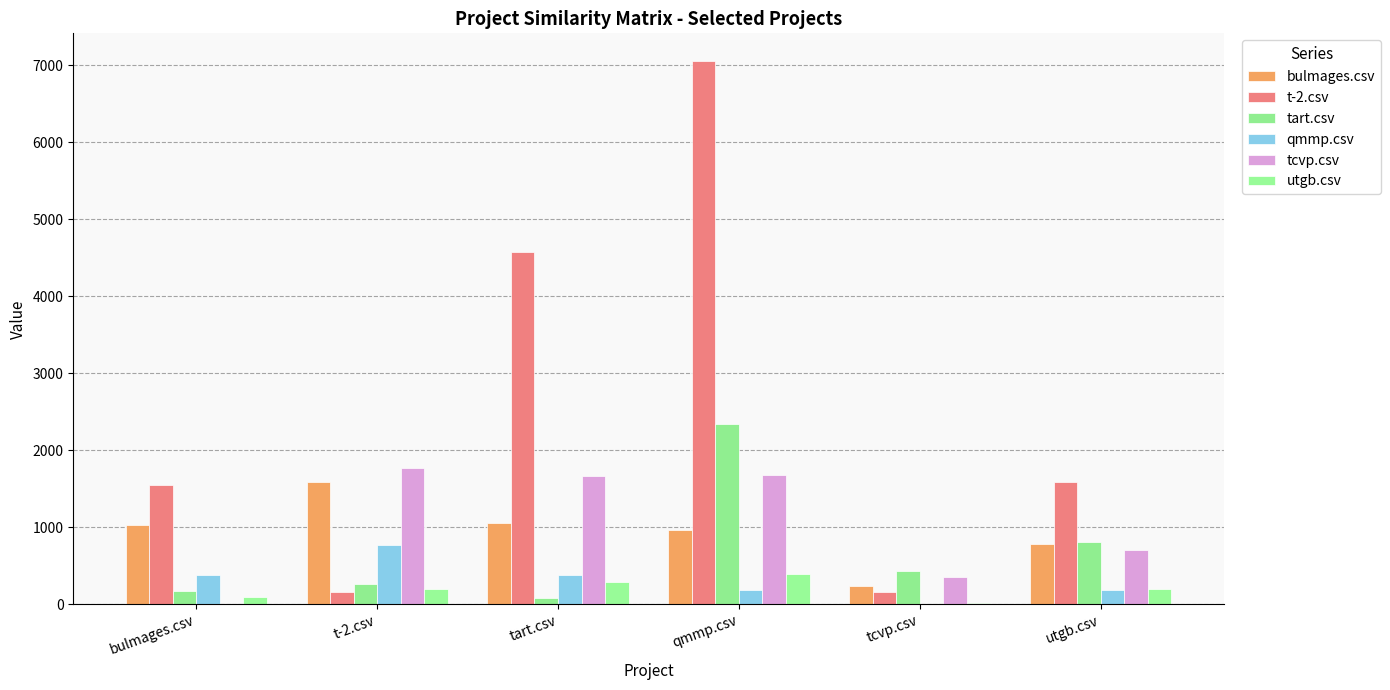

Rank the series by their maximum value, from highest to lowest.

t-2.csv, tart.csv, tcvp.csv, bulmages.csv, qmmp.csv, utgb.csv